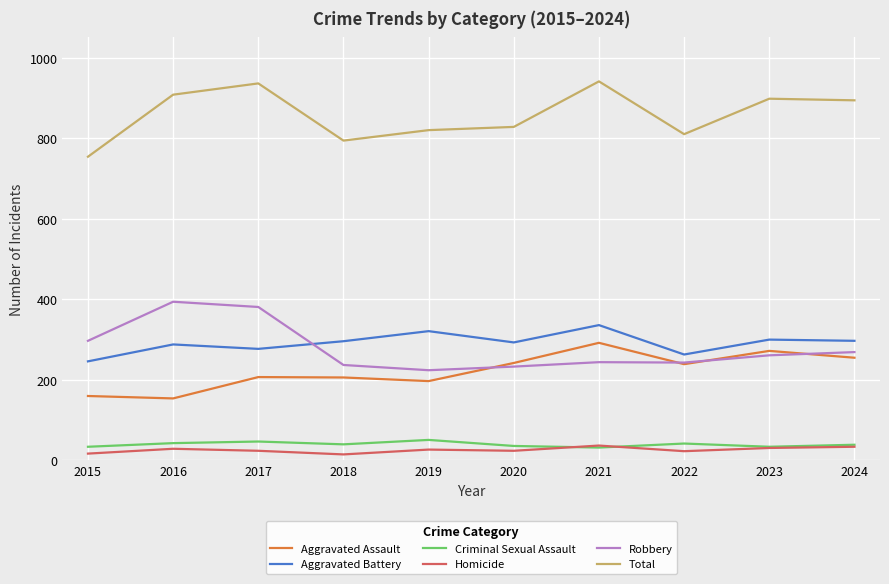

What is the spread (max minus min) of values at 2017?

912